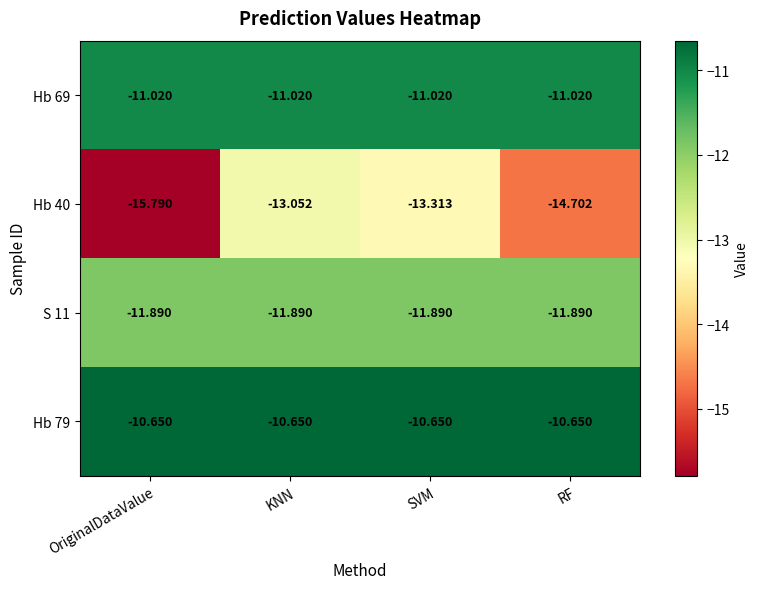

At which category does the chart reach its minimum across all series?

OriginalDataValue